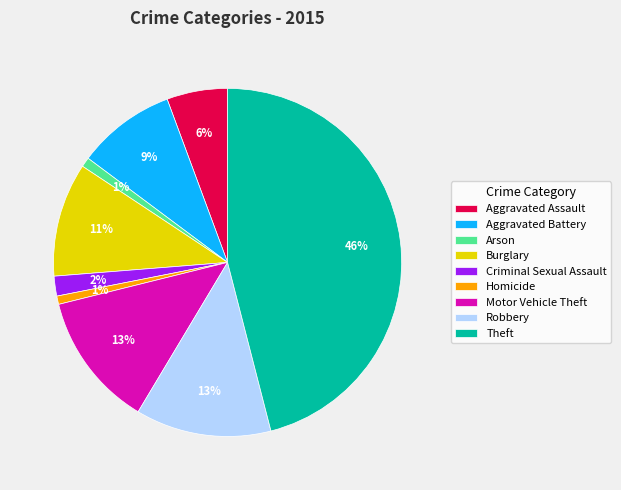

What percentage is the Arson slice, to the nearest percent?

1%